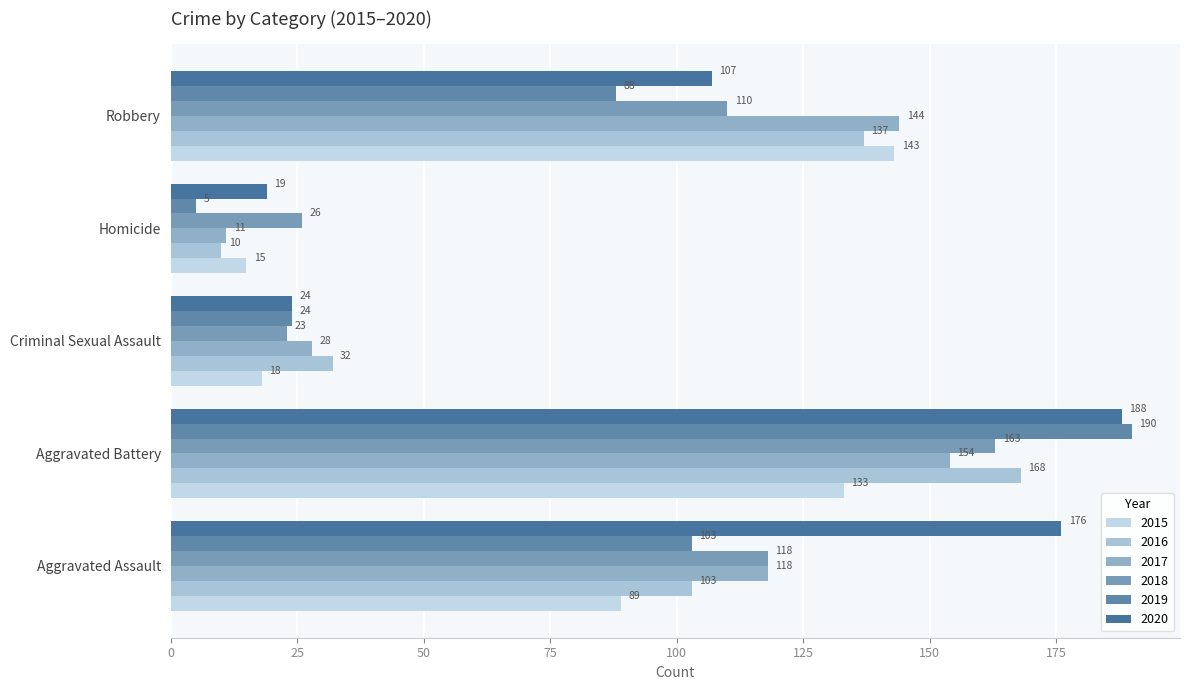

List the series in order of their peak value, lowest first.

2015, 2017, 2018, 2016, 2020, 2019